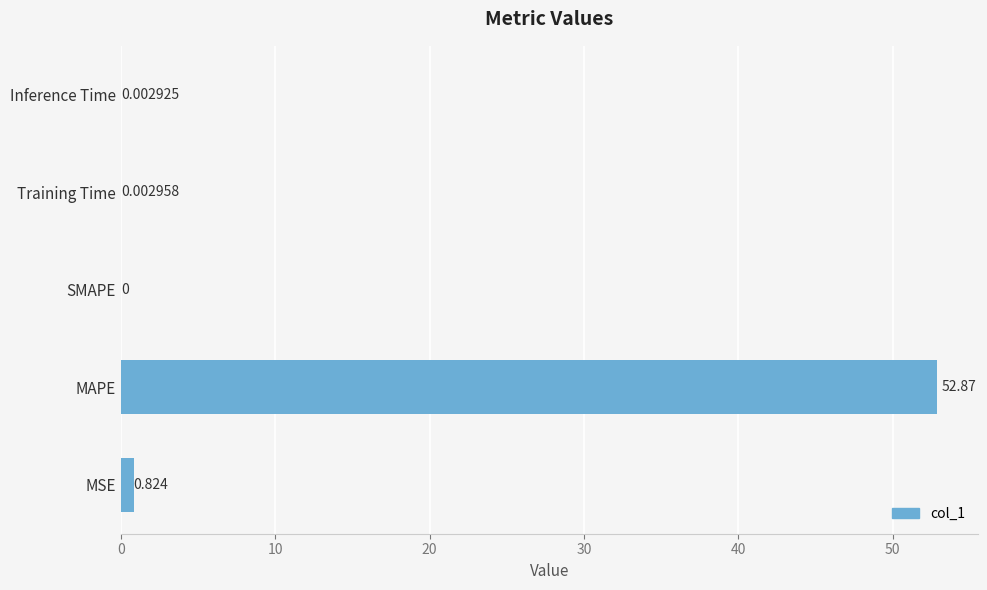

How many data points are above 0?

4